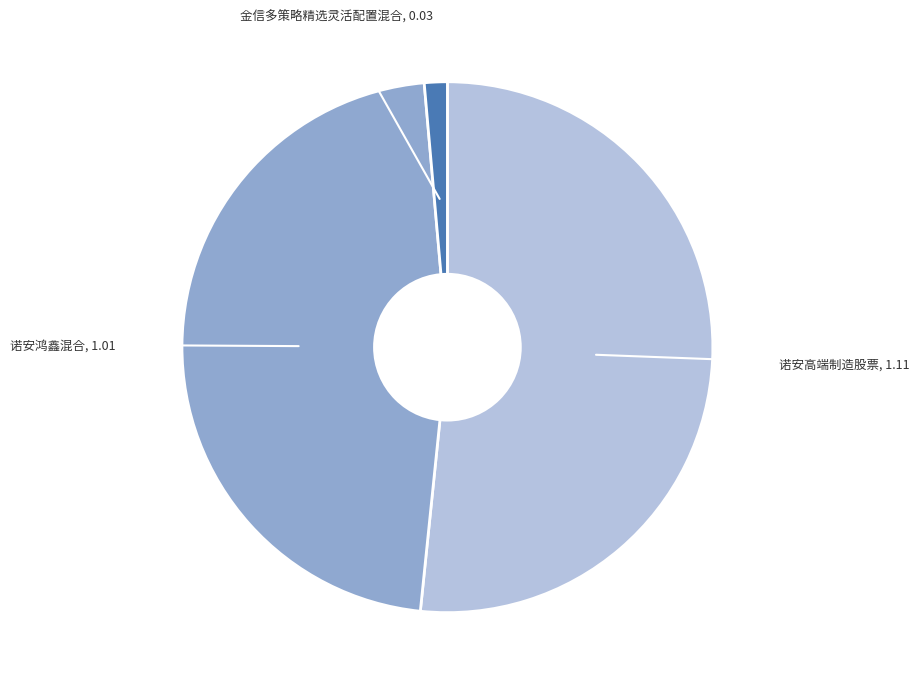

Is there a majority slice in this chart?

Yes